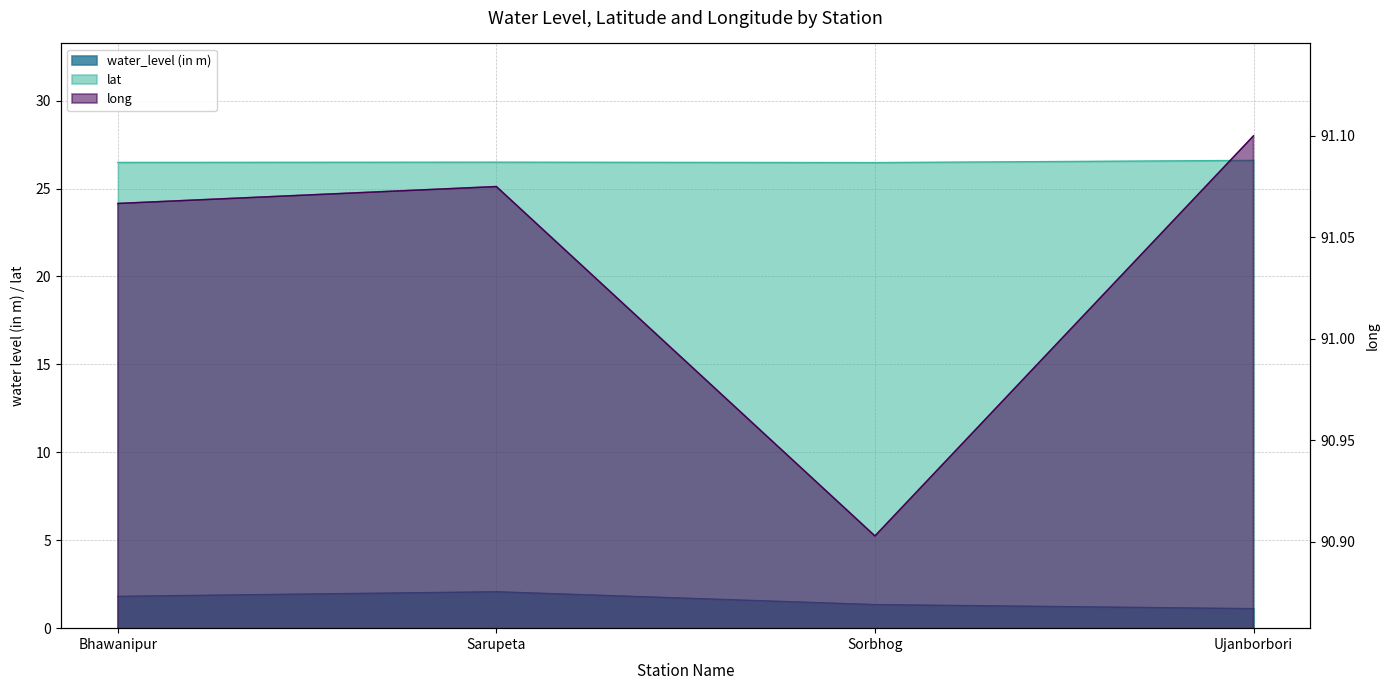

What are all the series names shown in the legend?

water_level (in m), lat, long